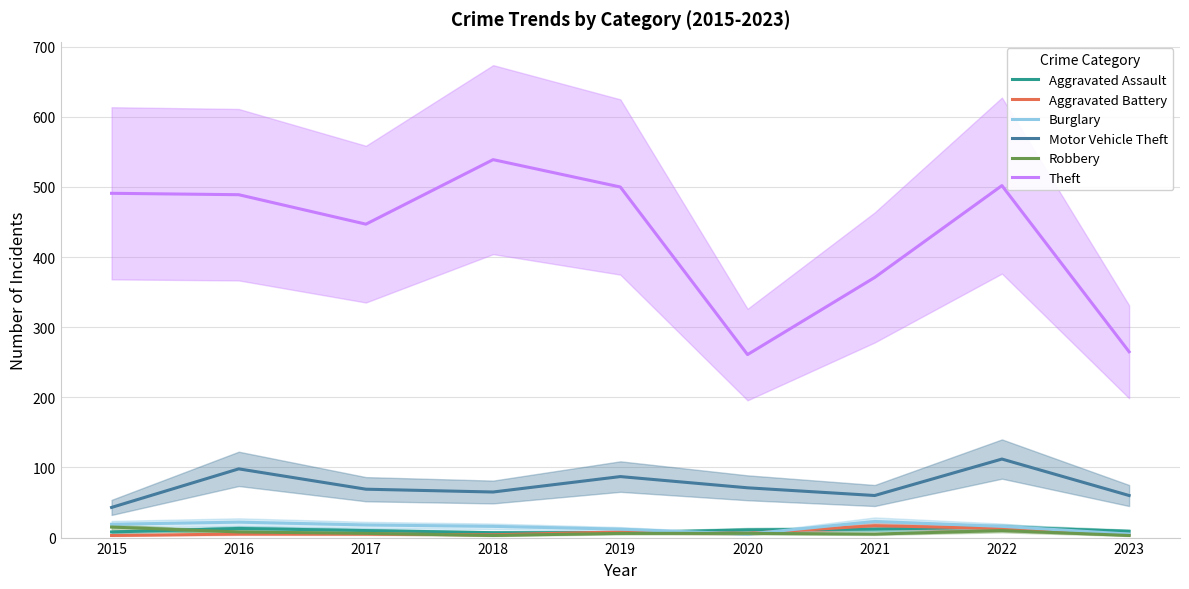

What is the difference between the maximum and minimum values in the Theft series?

278